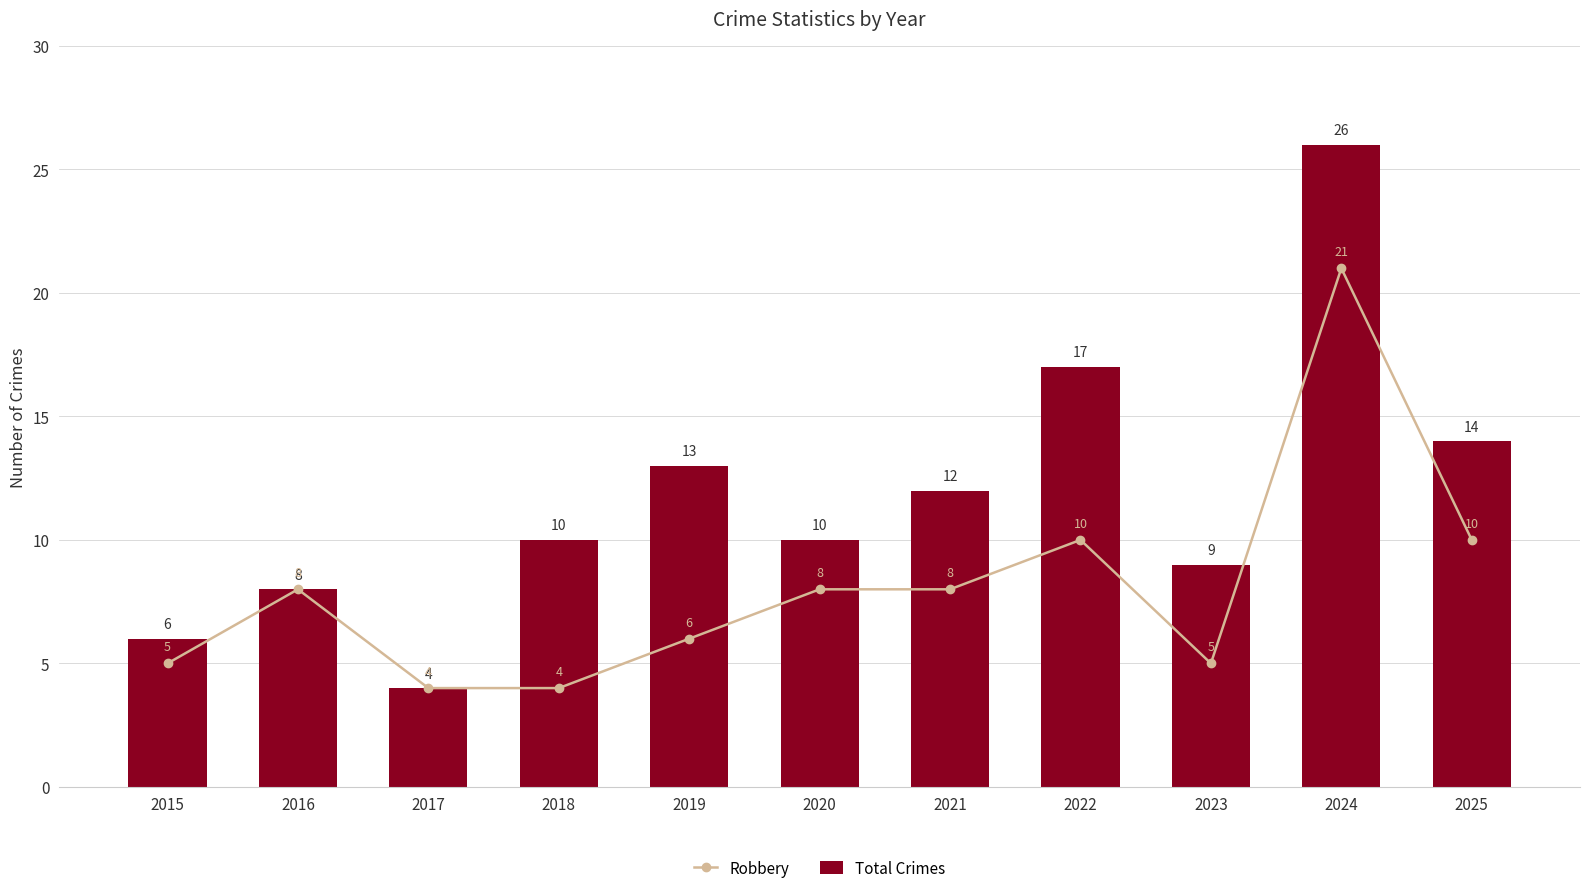

What is the difference between the maximum and minimum values in the Robbery series?

17